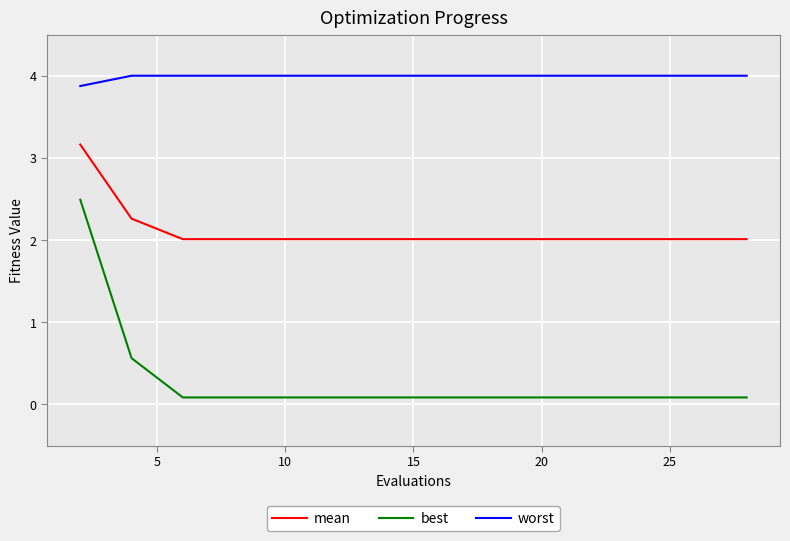

What is the minimum value for best?

0.1